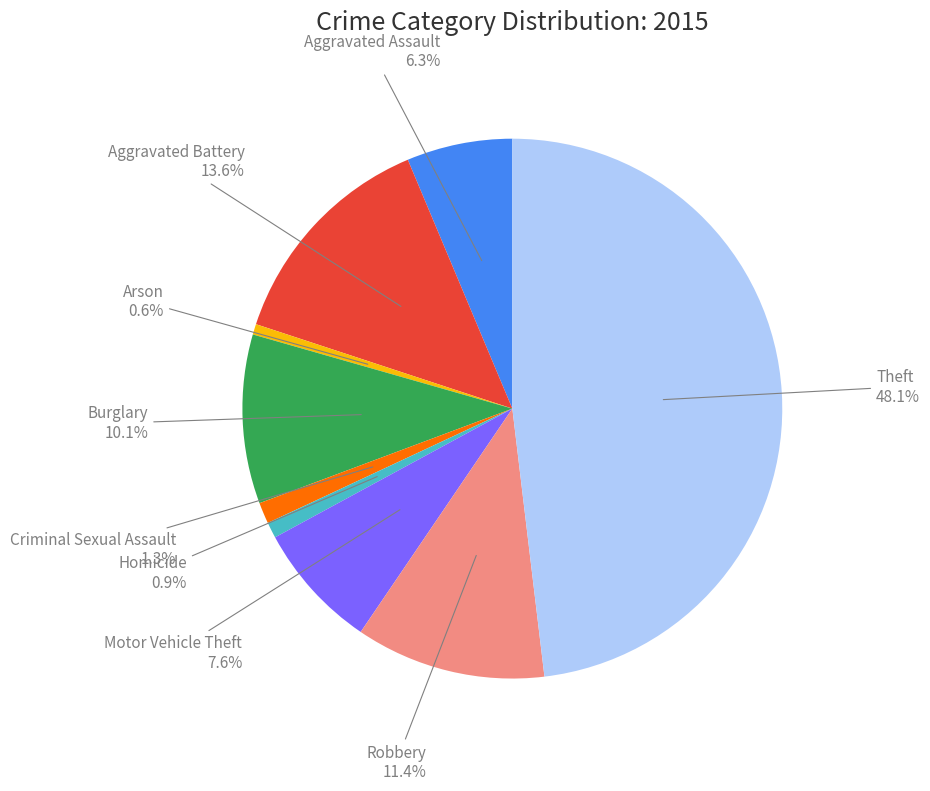

Is there any slice that represents more than half of the pie?

No